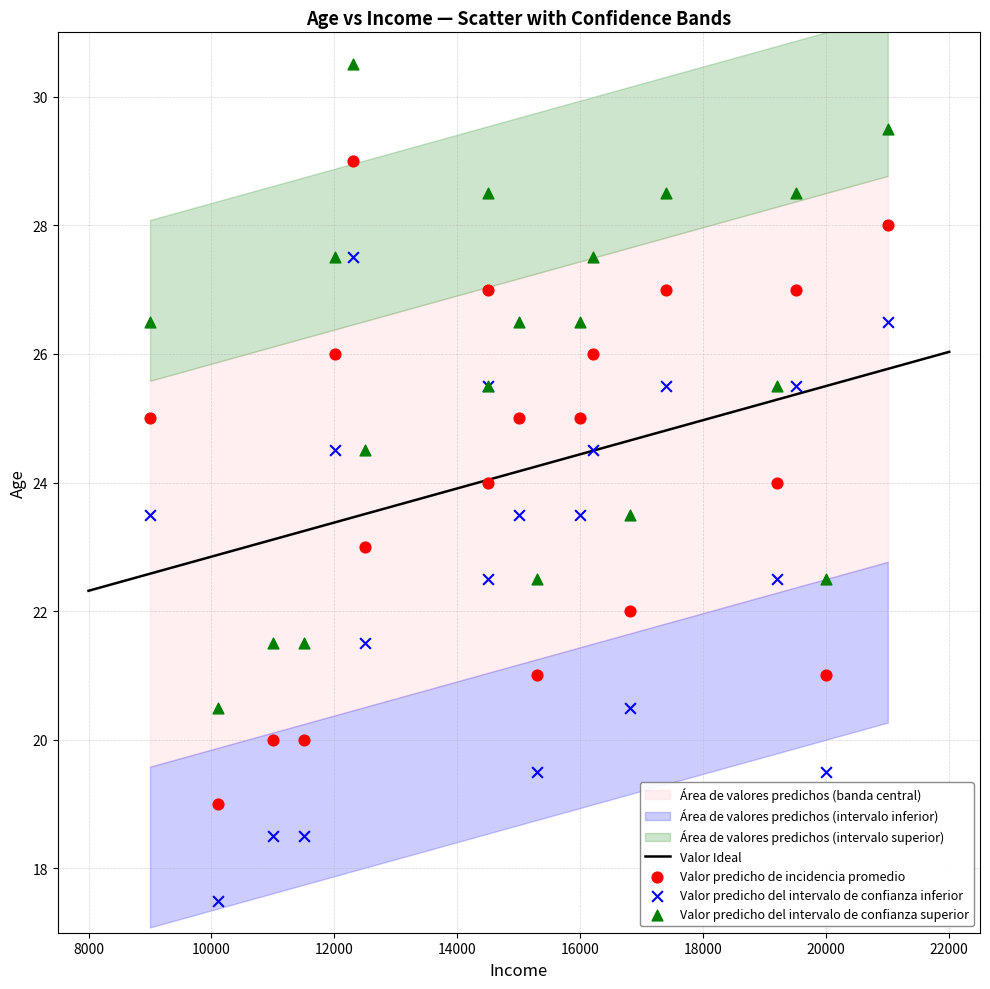

Which series reaches the minimum Y coordinate?

Valor predicho del intervalo de confianza inferior